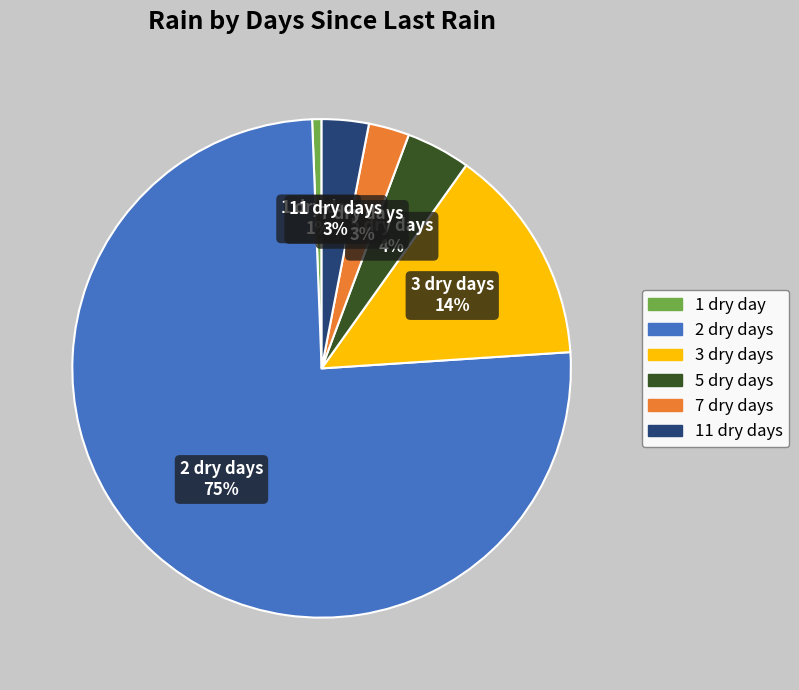

Is it true that 1 dry day is 11% of the pie?

False